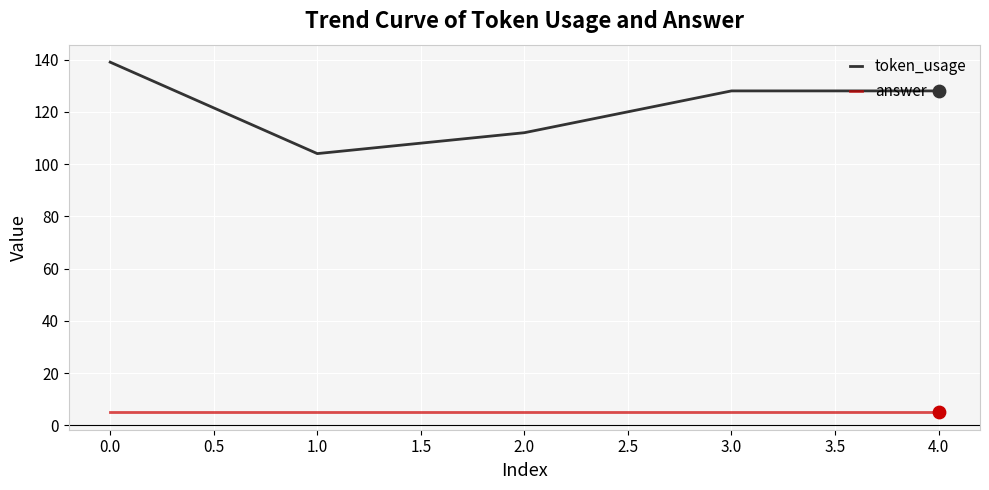

What is the spread (max minus min) of values at 3.0?

123